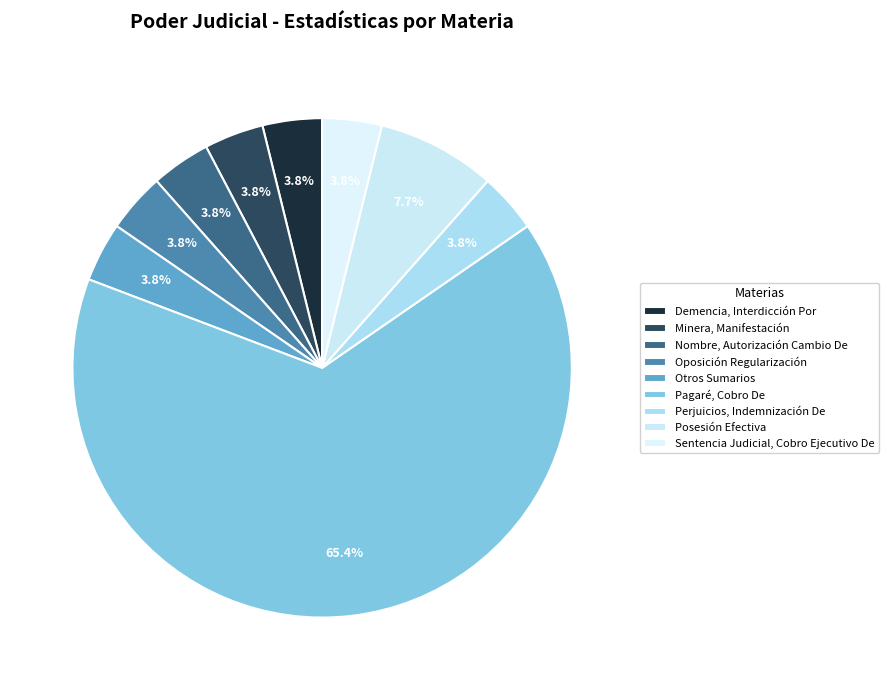

What percentage is the Oposición Regularización slice, to the nearest percent?

4%